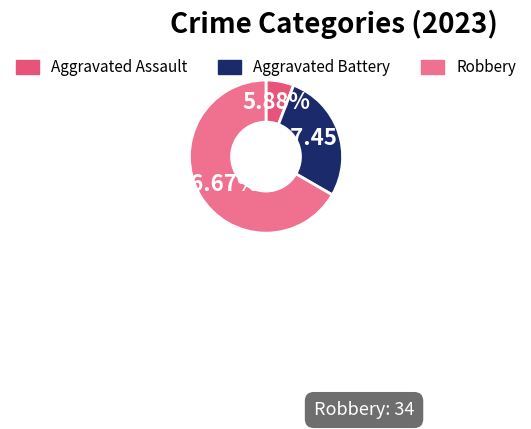

Which category has the biggest portion of the pie?

Robbery